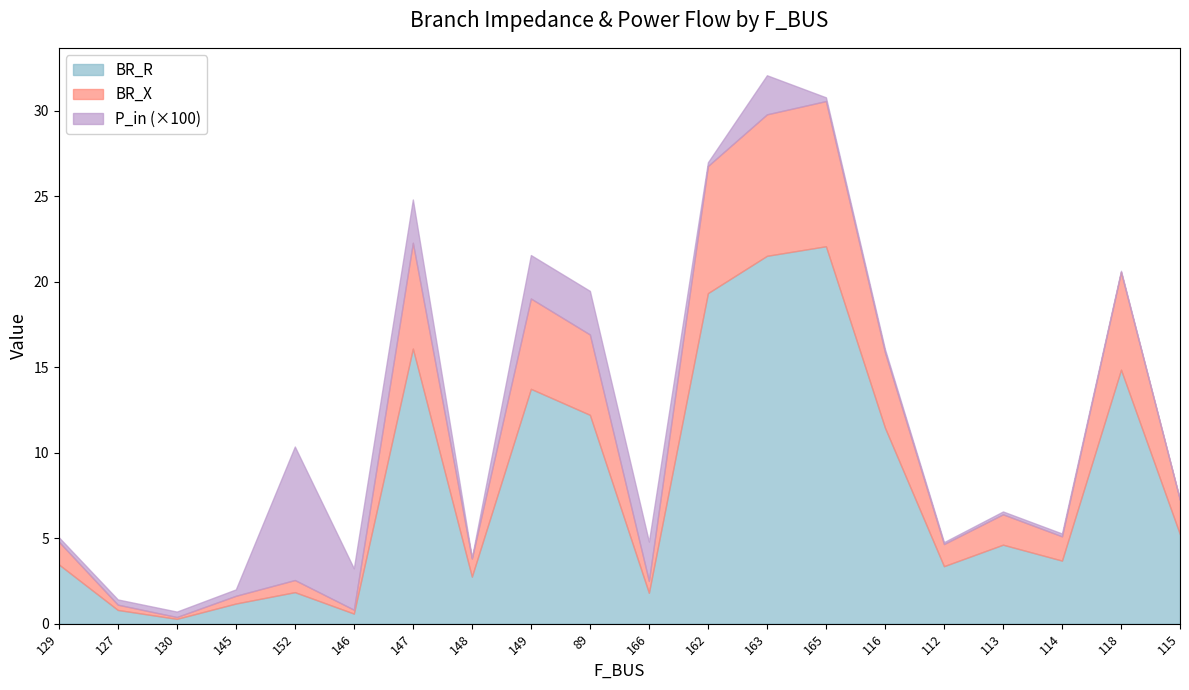

True or false: BR_R has more than 1 points higher than both neighbors.

True